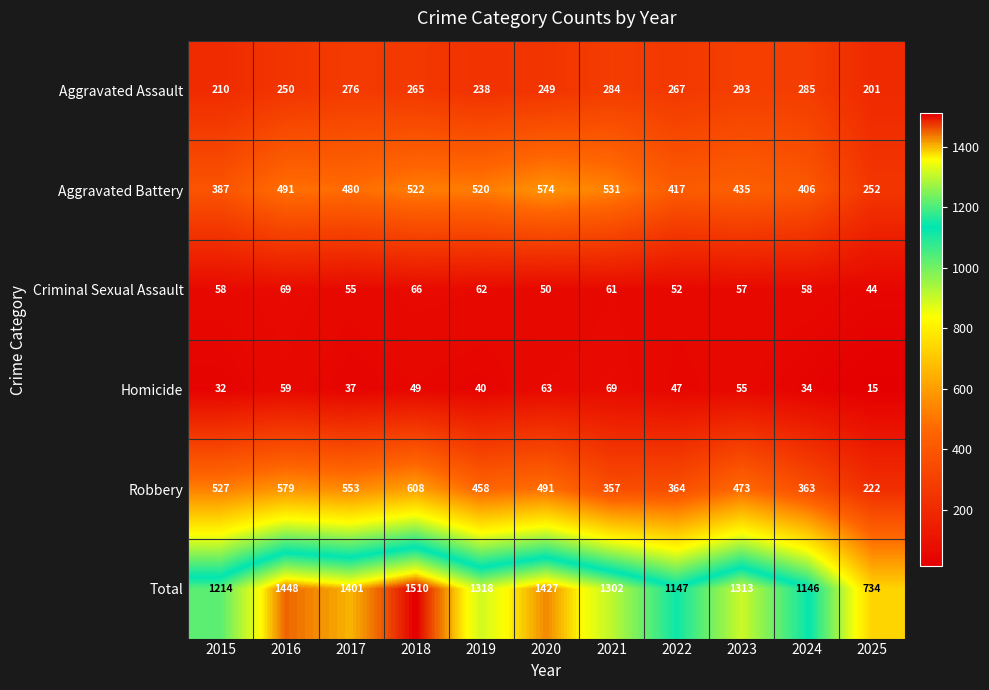

Between 2018 and 2019, which series saw the biggest shift?

Total